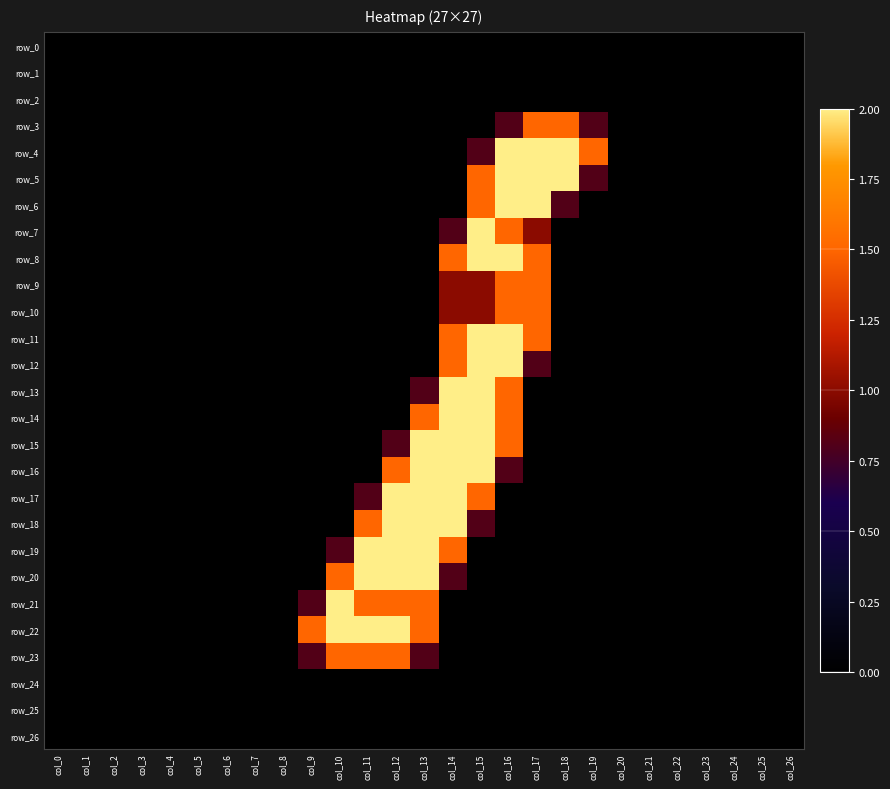

Rank the series at col_3 from highest to lowest value.

row_0, row_1, row_2, row_3, row_4, row_5, row_6, row_7, row_8, row_9, row_10, row_11, row_12, row_13, row_14, row_15, row_16, row_17, row_18, row_19, row_20, row_21, row_22, row_23, row_24, row_25, row_26